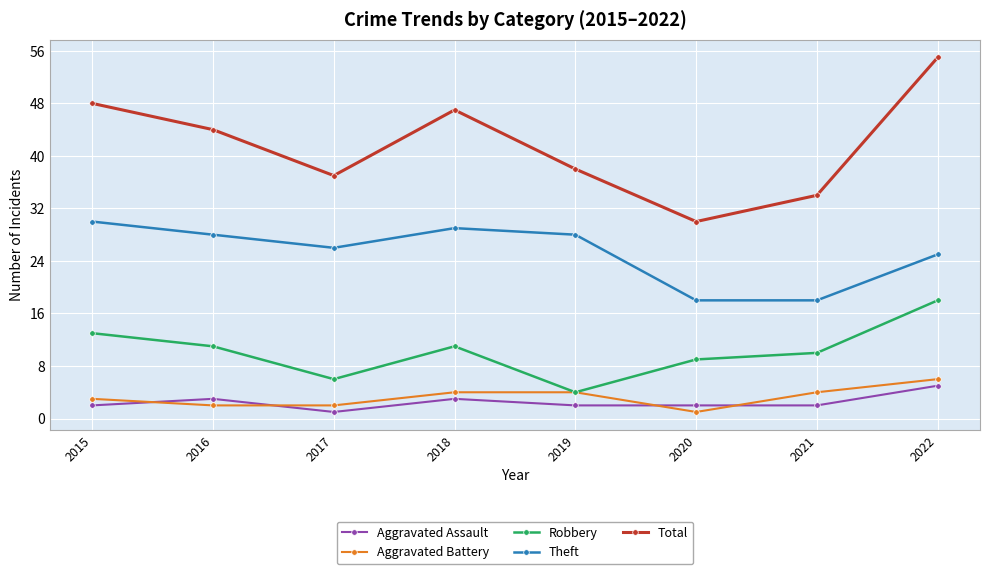

Where is the first local maximum for Aggravated Assault?

2016